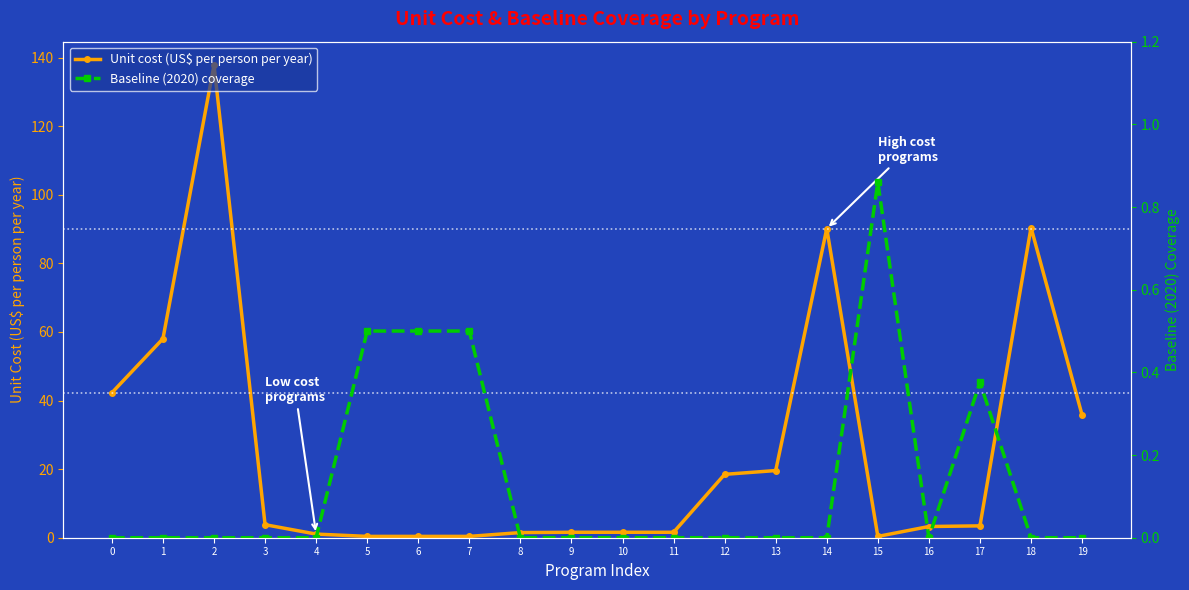

Which series has the widest spread of values?

Unit cost (US$ per person per year)